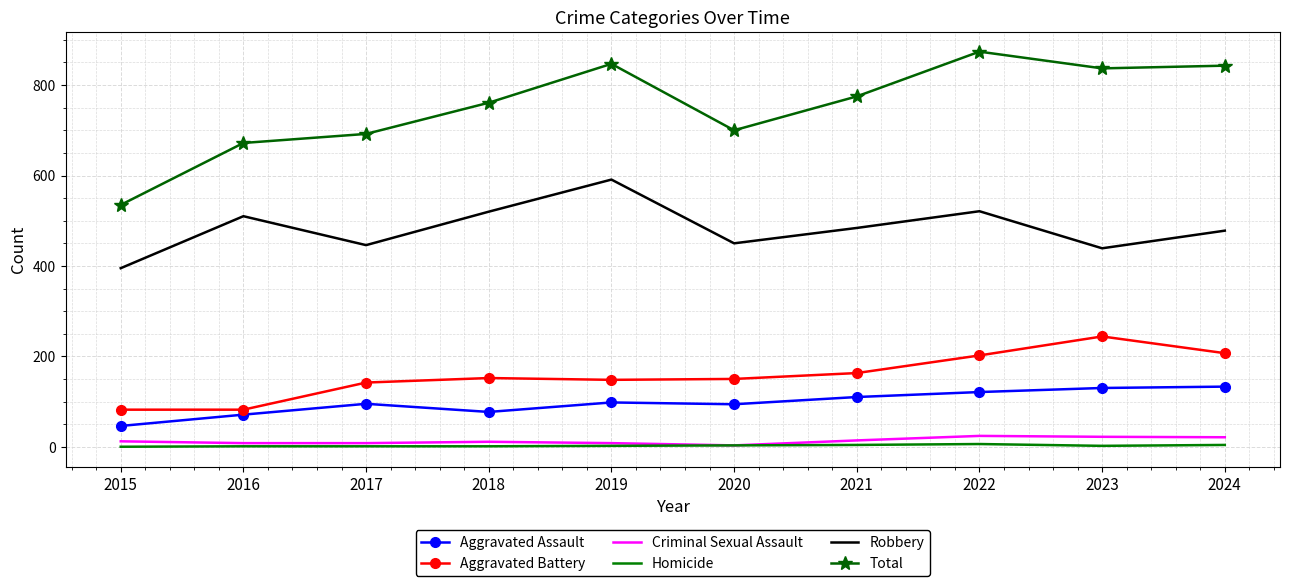

True or false: Robbery and Homicide cross at least once.

False